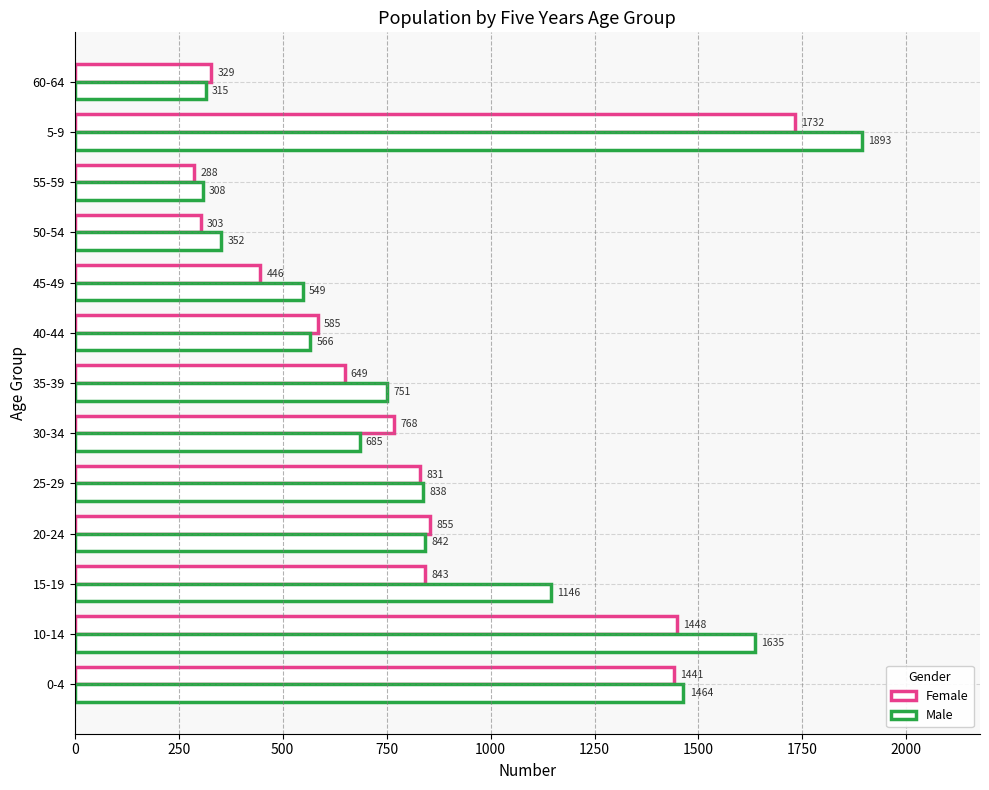

How many data points in Female are less than 768?

6